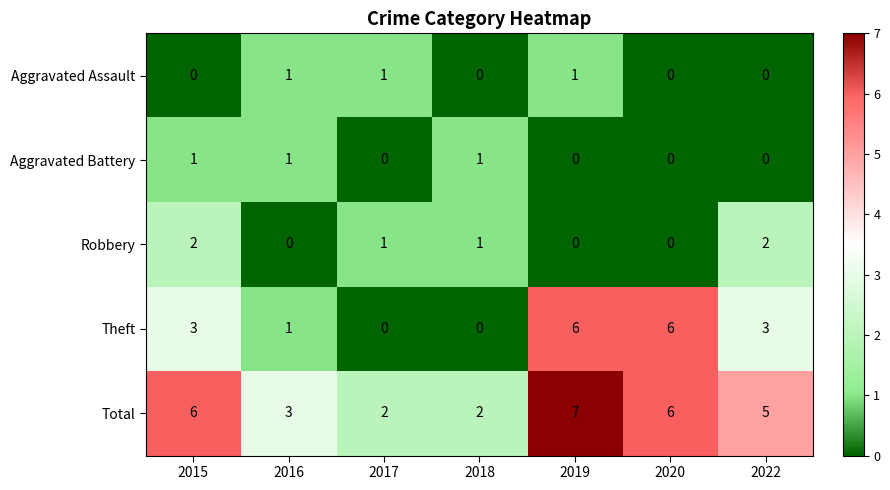

How many categories are shown in the chart?

7